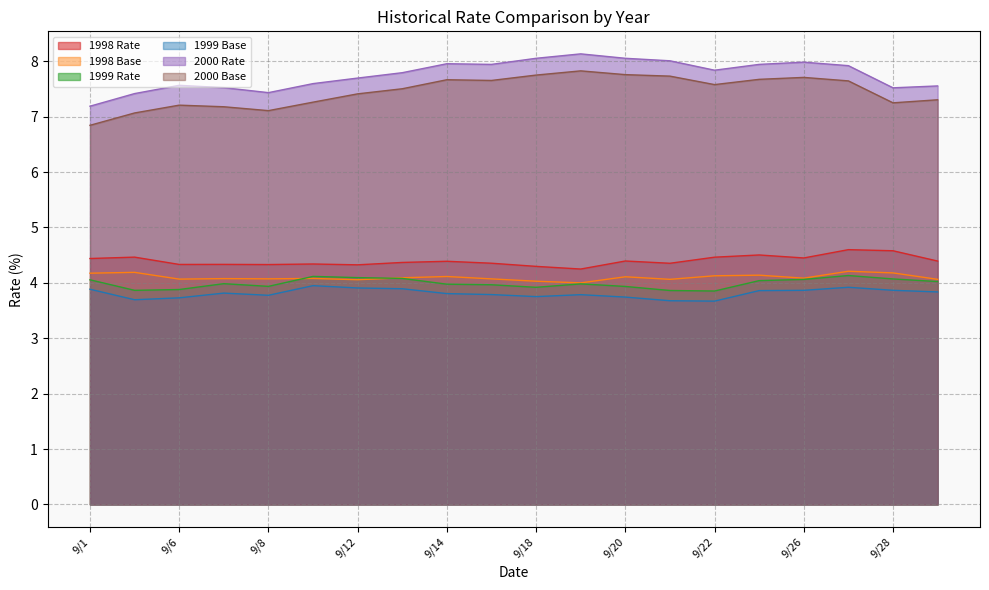

Which label corresponds to the largest value in the chart?

9/19